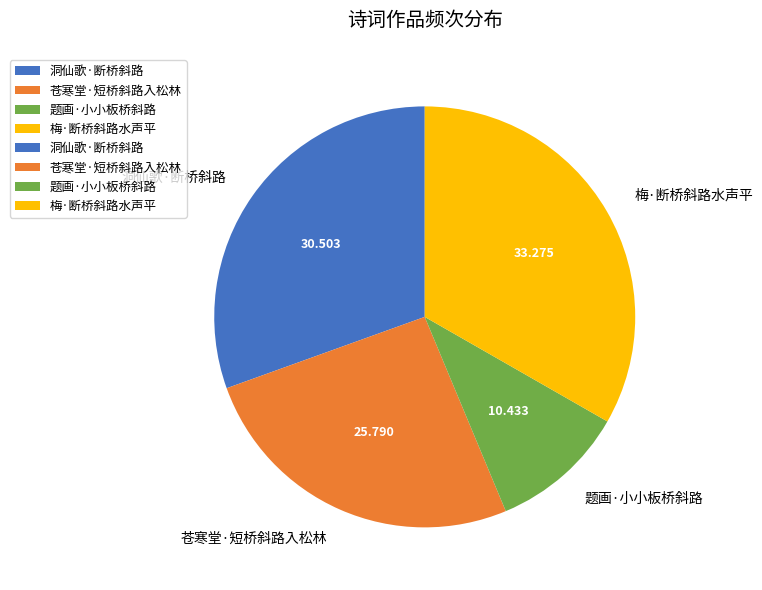

What is the ratio of the value at 苍寒堂·短桥斜路入松林 to the value at 题画·小小板桥斜路?

2.5